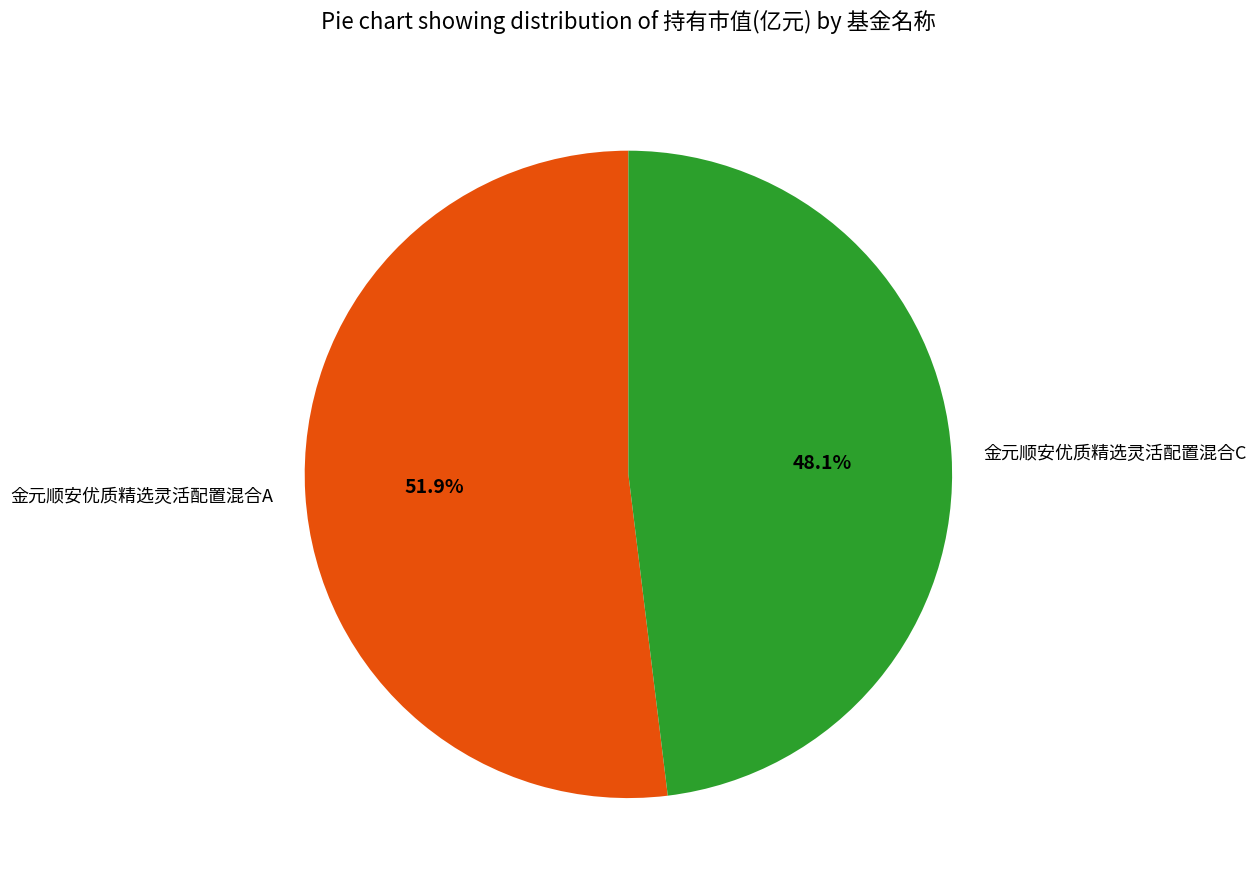

How many segments does this pie chart have?

2